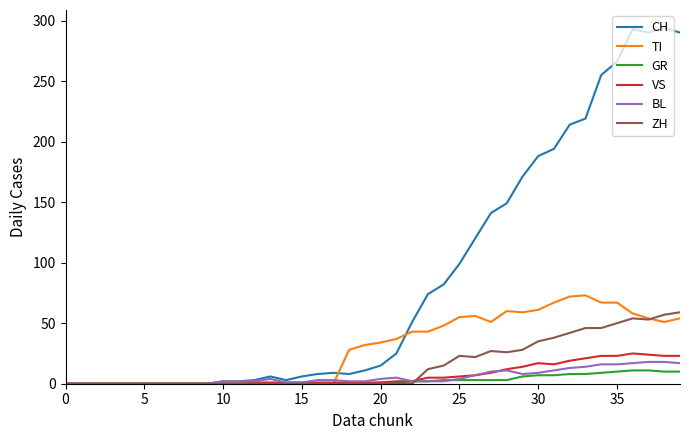

Which series has the largest total across all categories?

CH